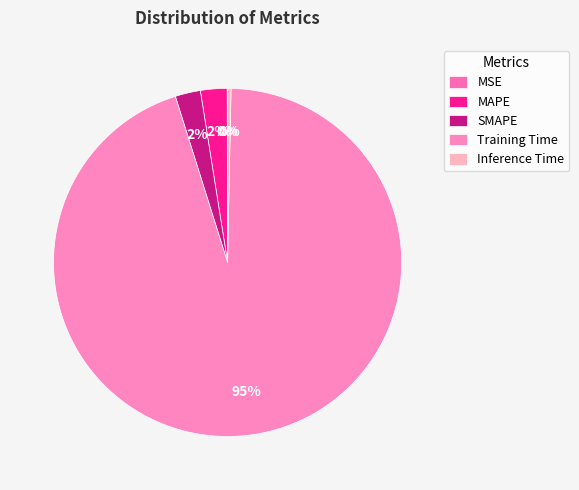

Is Training Time the majority of the pie?

Yes